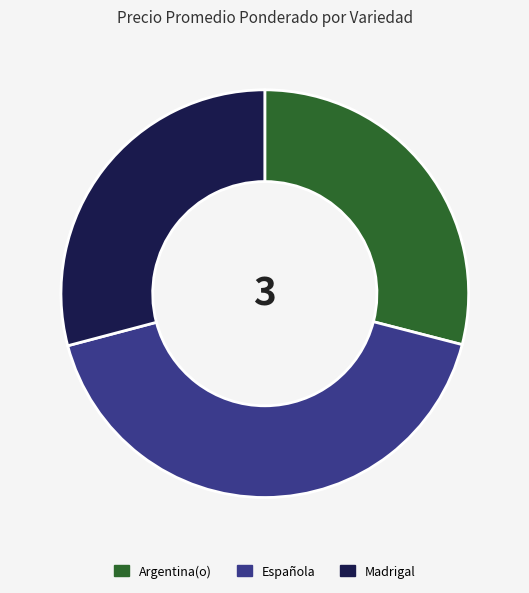

Combined, do Madrigal and Española account for over 50%?

Yes